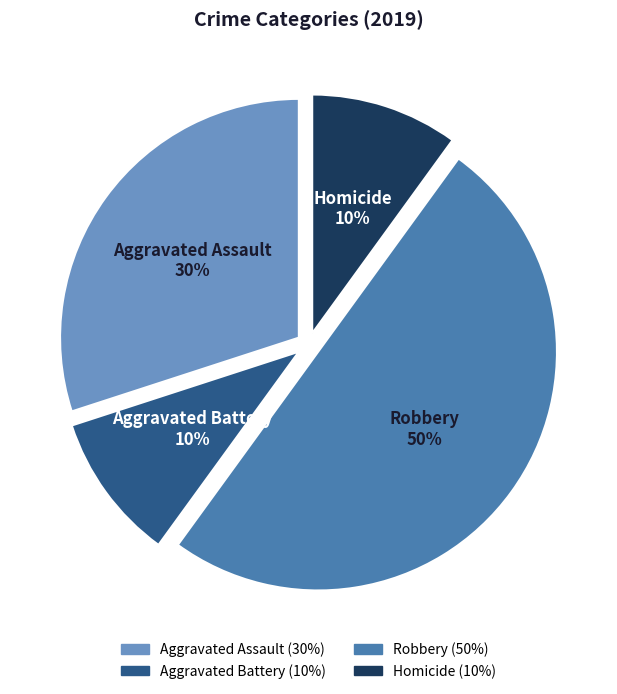

To the nearest percent, what portion does Homicide represent?

10%